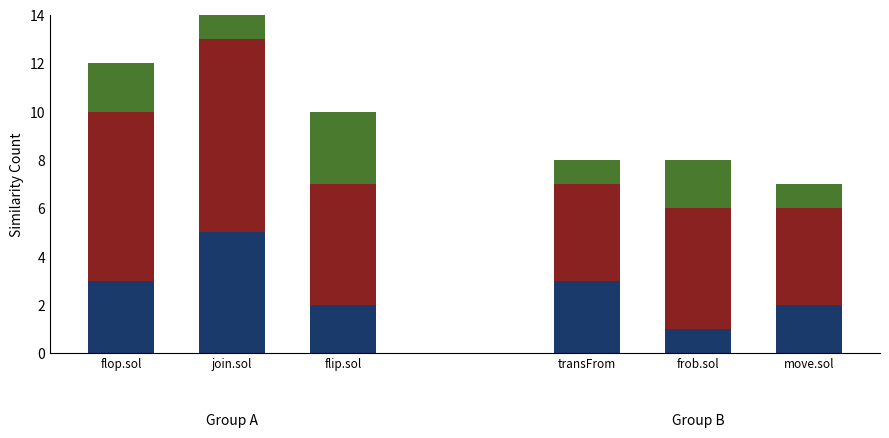

What is the total value across all series at frob.sol?

8